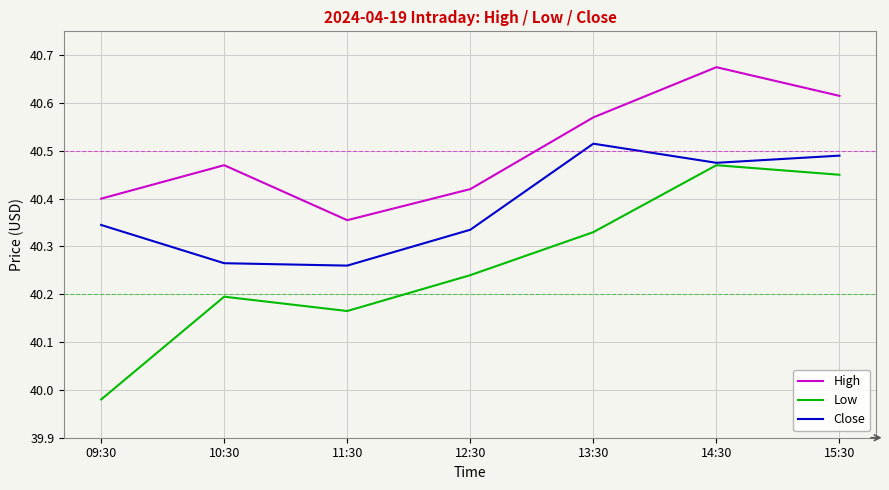

Which category has the lowest value across all series?

09:30